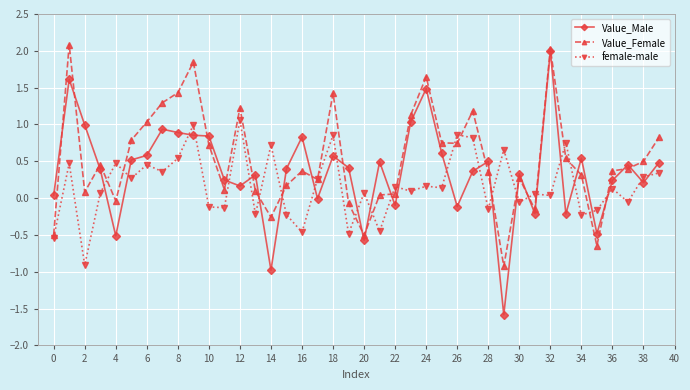

Which series has the largest range (max minus min)?

Value_Male